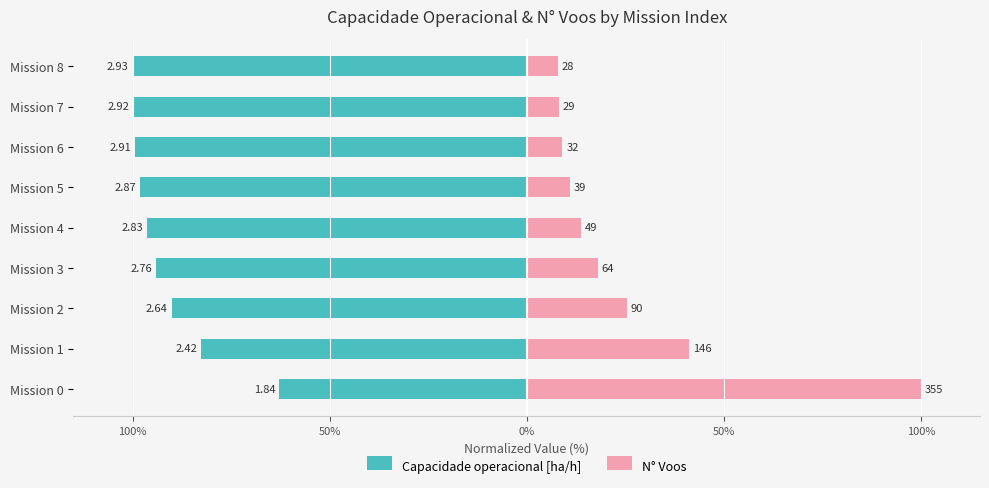

Reading right to left, transcribe all the data shown in this chart.

Capacidade operacional [ha/h]: -100.0	-99.8	-99.4	-98.1	-96.4	-94.1	-90.1	-82.6	-62.8
N° Voos: 7.9	8.2	9.0	11.0	13.8	18.0	25.4	41.1	100.0